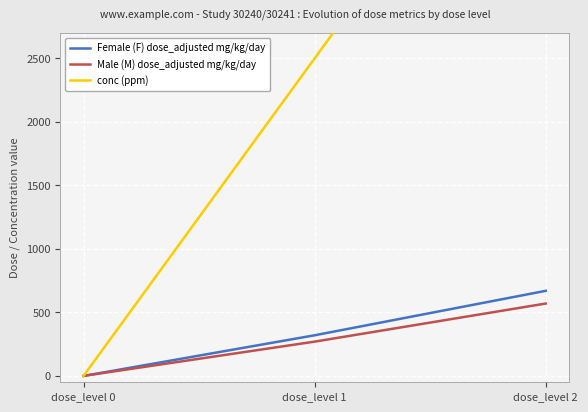

What is the average value of the Male (M) dose_adjusted mg/kg/day series?

280